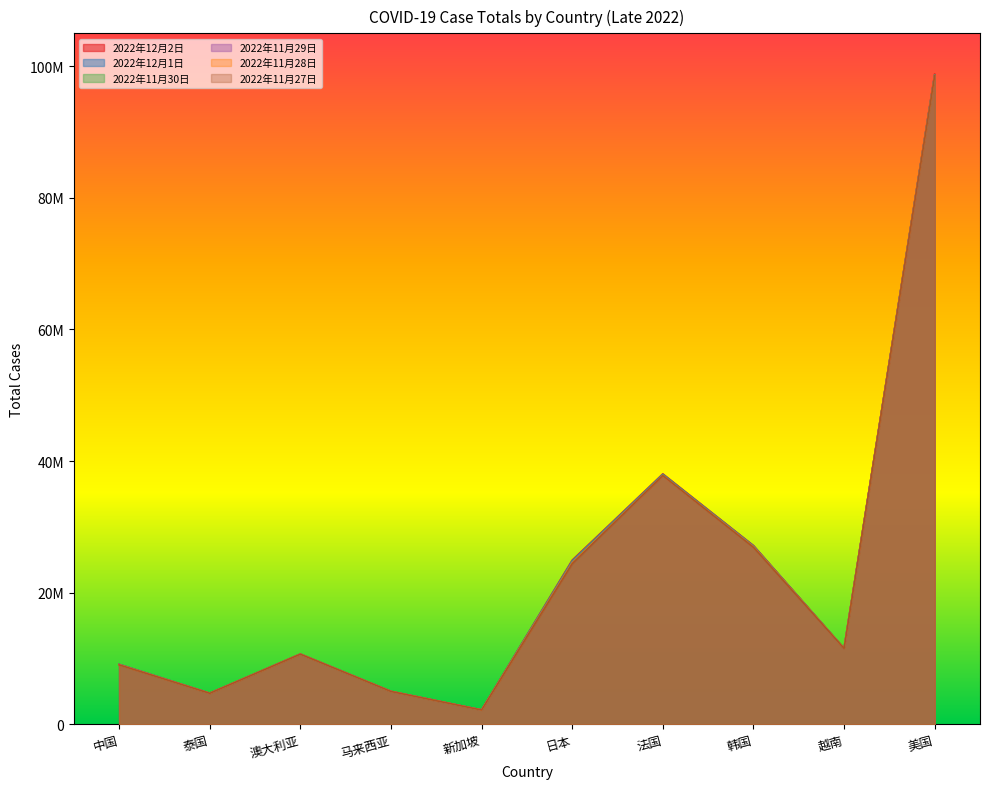

At which category is the sum across all series the highest?

美国